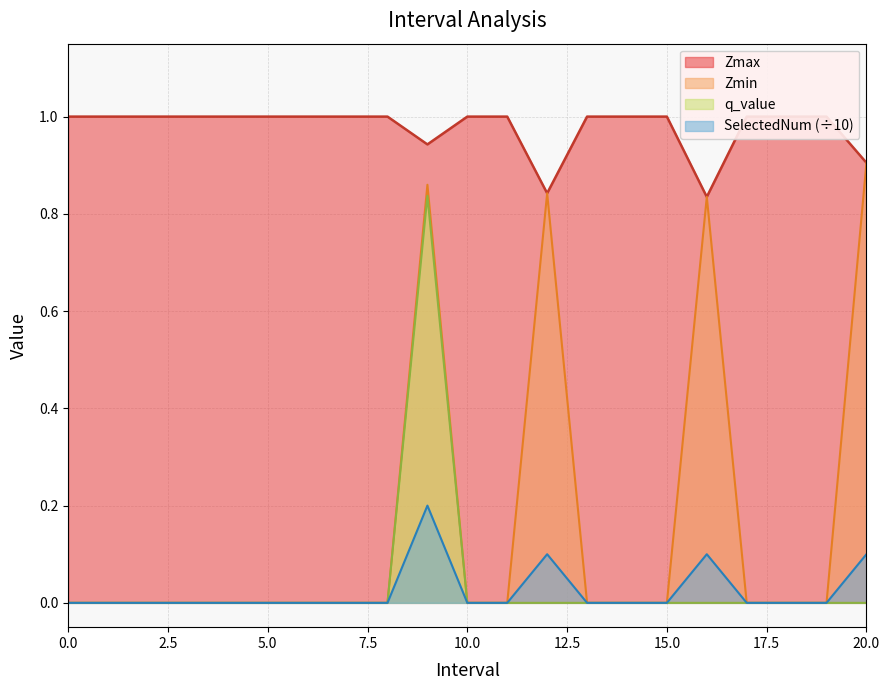

Is the value of Zmax at 14 greater than the value of SelectedNum at 17?

Yes